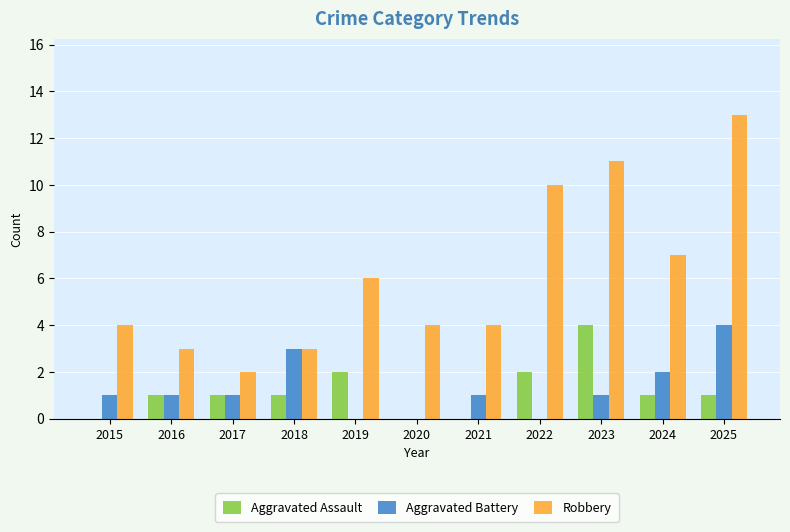

What is the maximum value for Robbery?

13